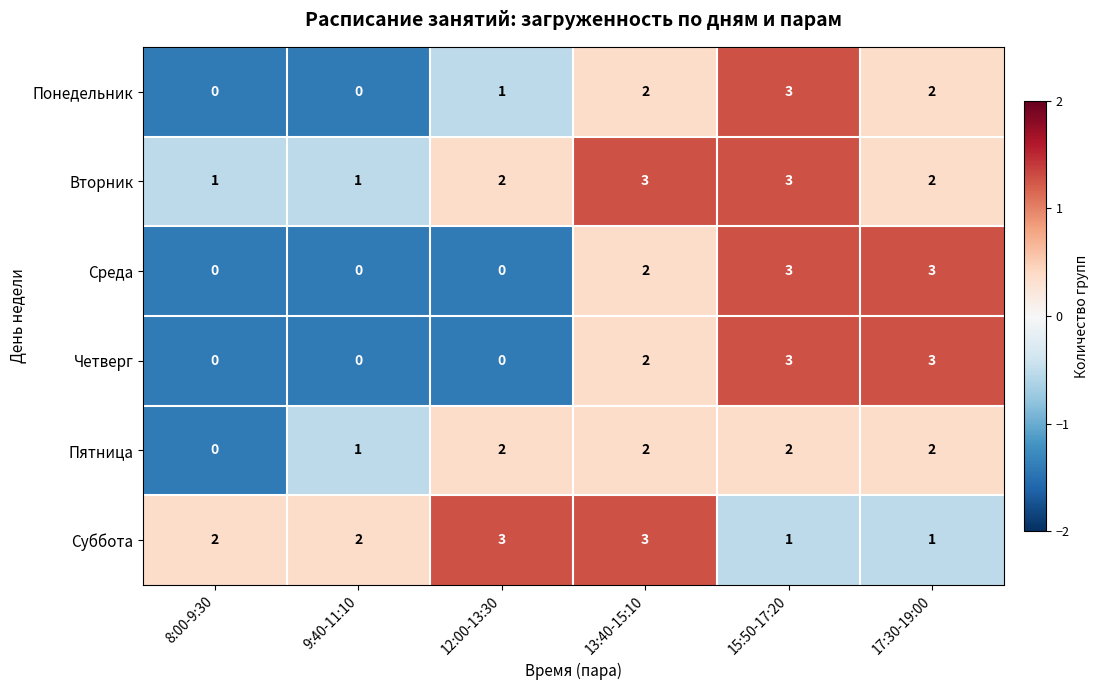

How many data points does each series have?

6